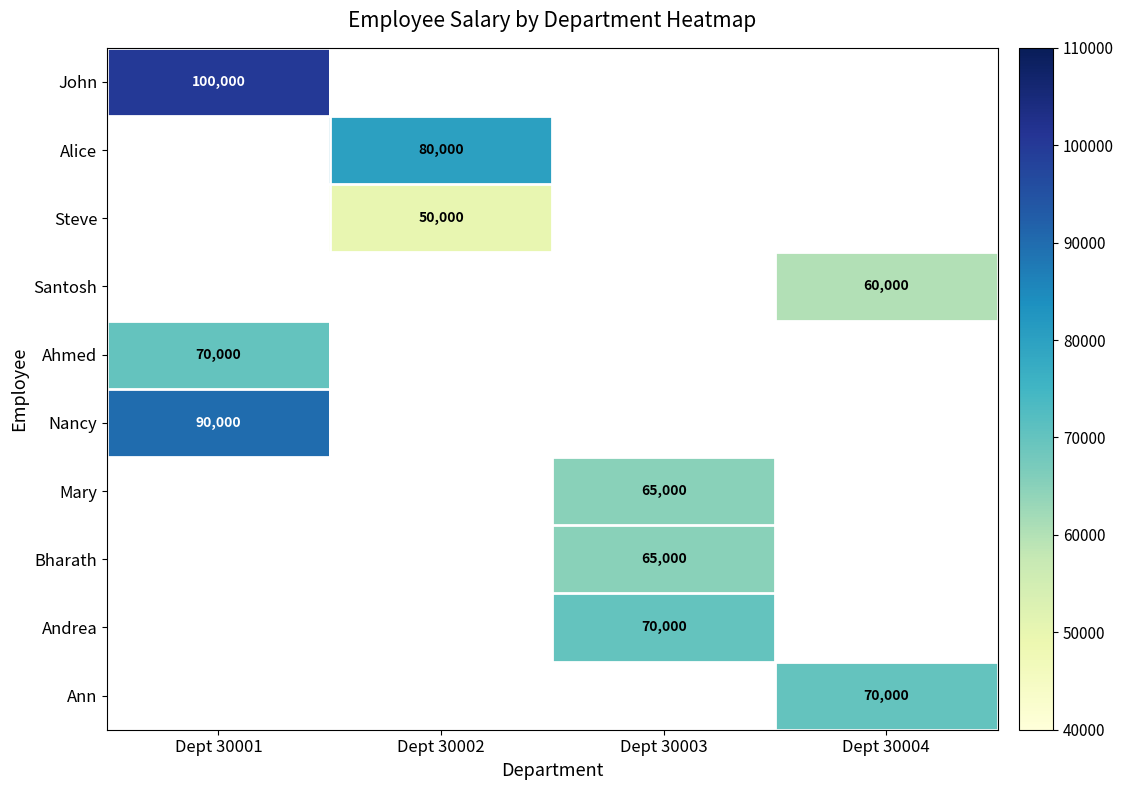

Count the number of categories in the chart.

4